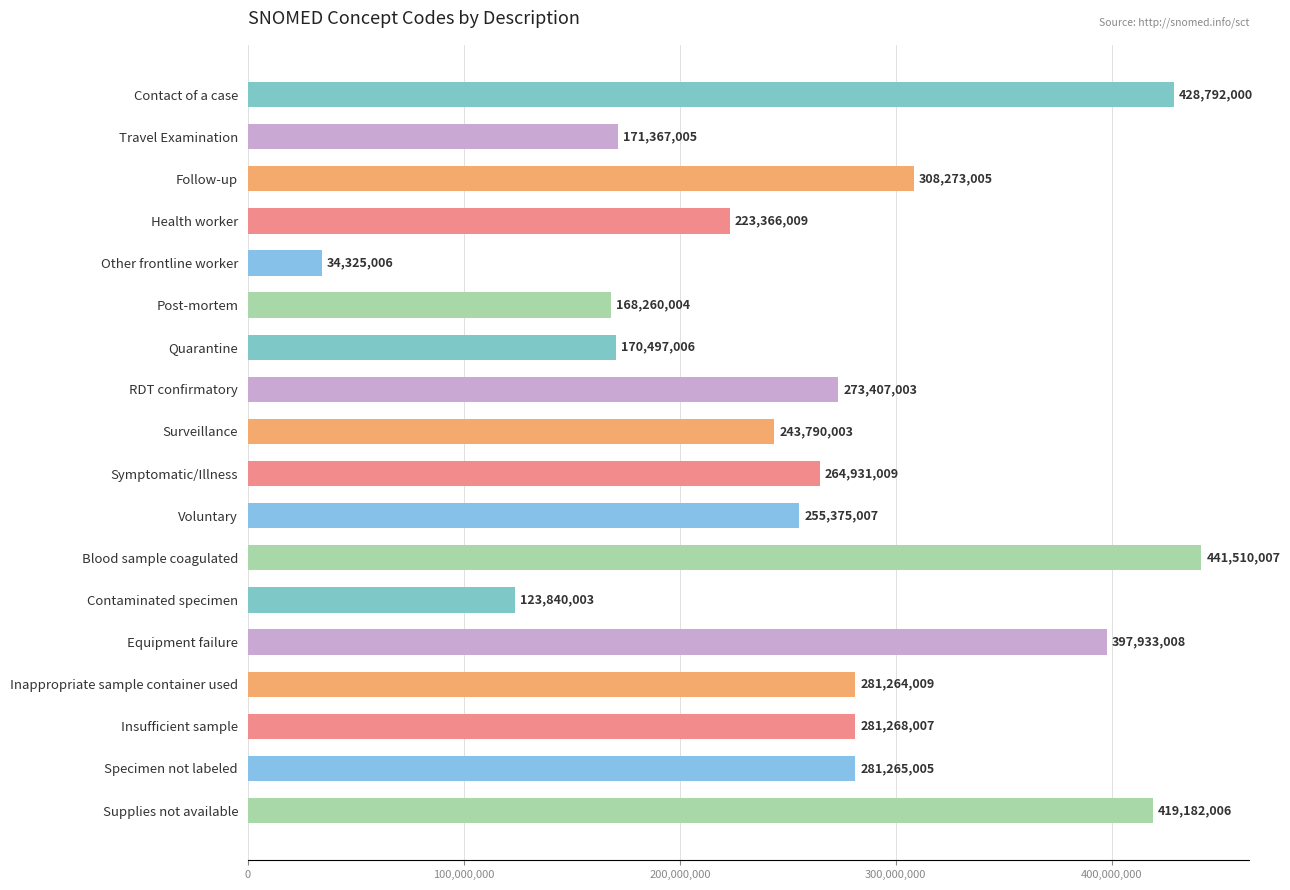

List the labels in order of value, smallest first.

Other frontline worker, Contaminated specimen, Post-mortem, Quarantine, Travel Examination, Health worker, Surveillance, Voluntary, Symptomatic/Illness, RDT confirmatory, Inappropriate sample container used, Specimen not labeled, Insufficient sample, Follow-up, Equipment failure, Supplies not available, Contact of a case, Blood sample coagulated